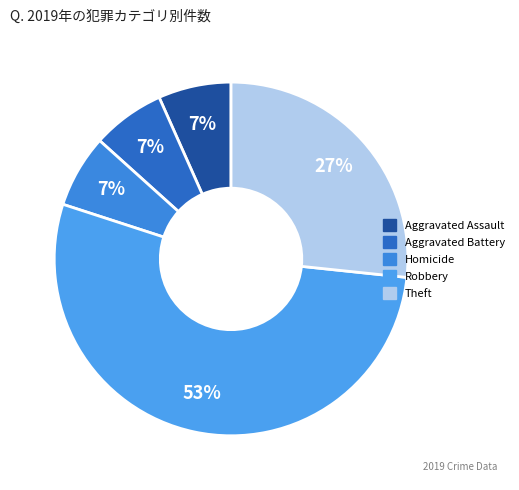

How many segments does this pie chart have?

5